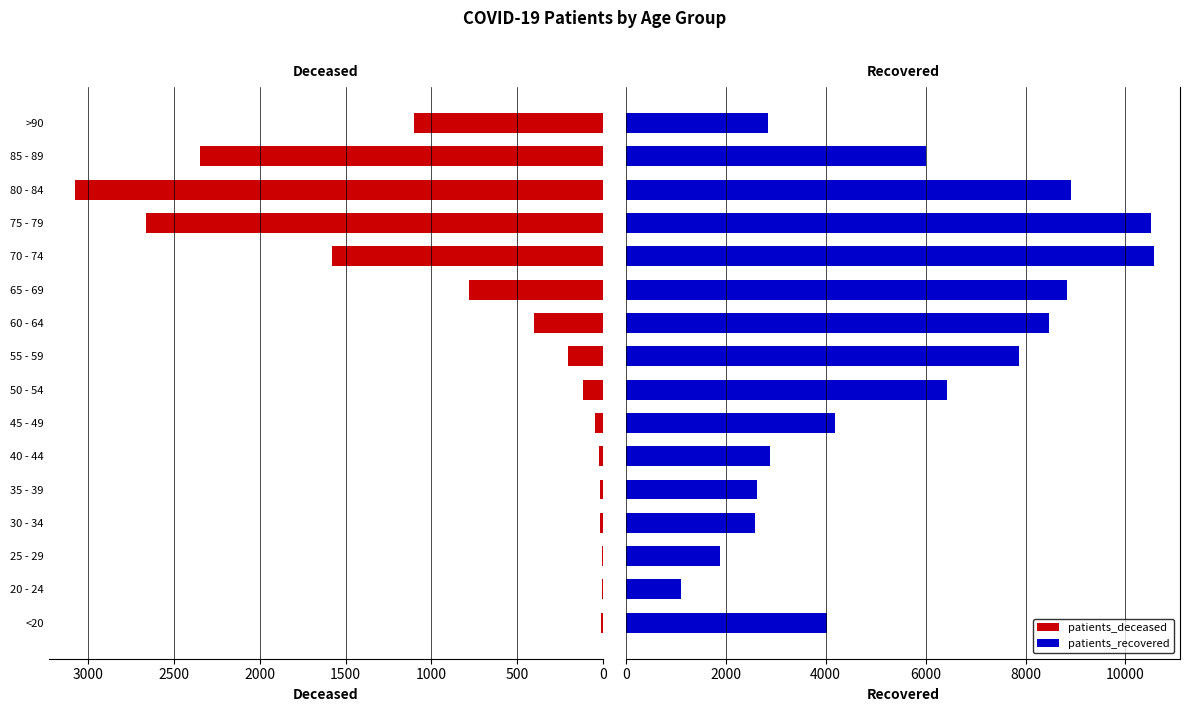

What is the value of the patients_recovered bar at the 5th from the left?

2633